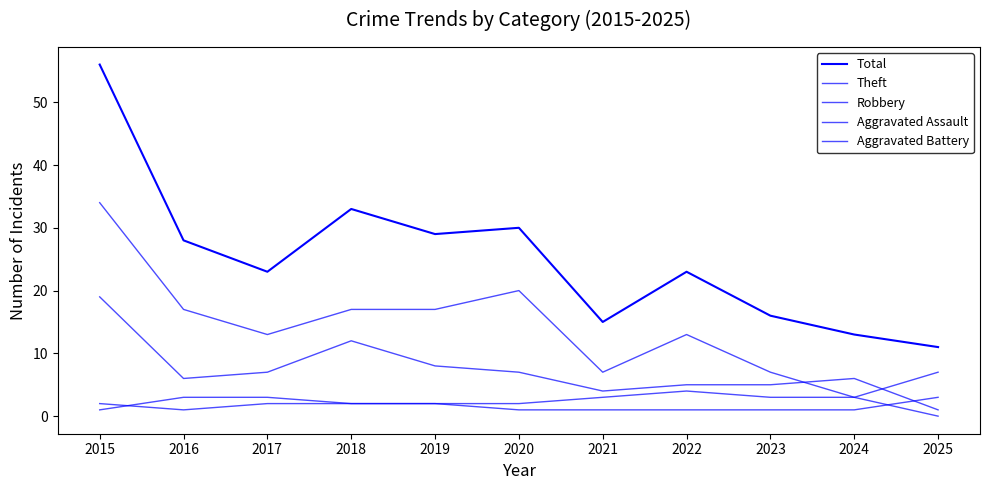

True or false: Total and Robbery cross at least once.

False